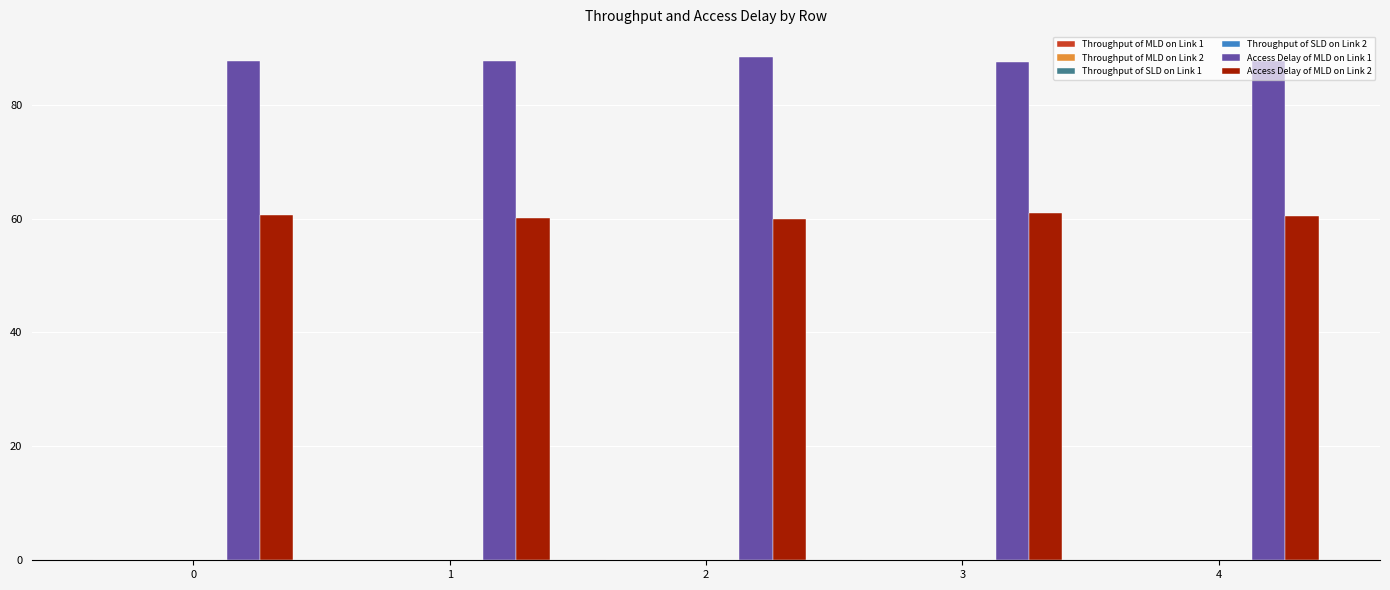

Is it true that Access Delay of MLD on Link 2 equals 36.2 at 2?

False